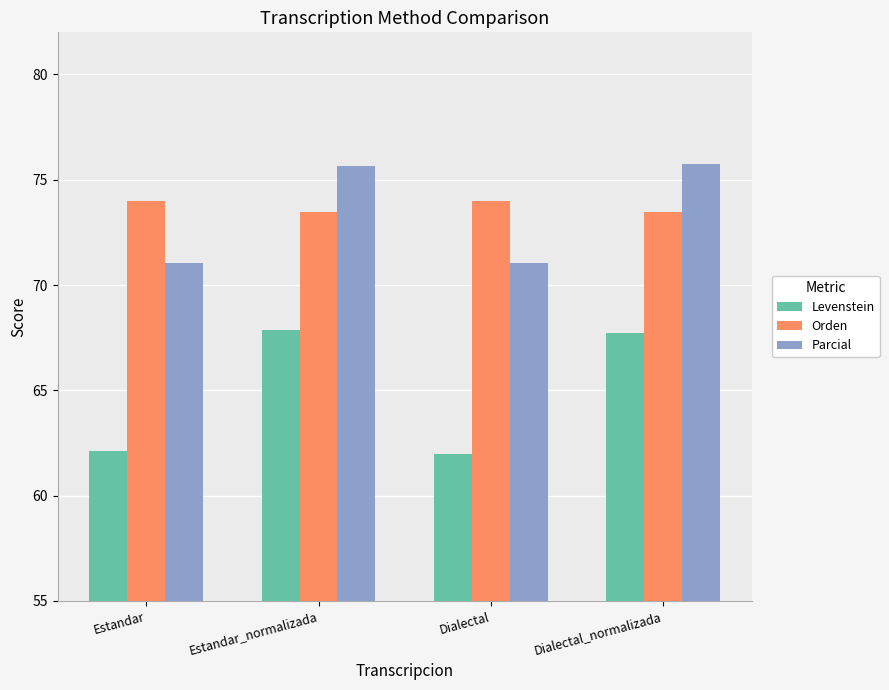

What is the spread (max minus min) of values at Dialectal?

12.0